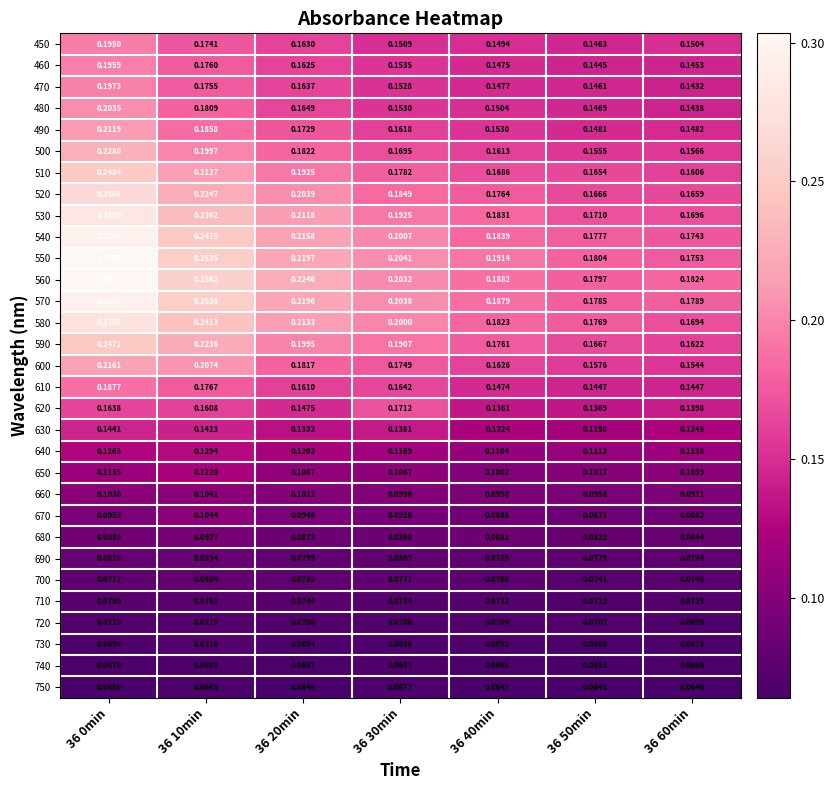

Count the number of data series in this chart.

31